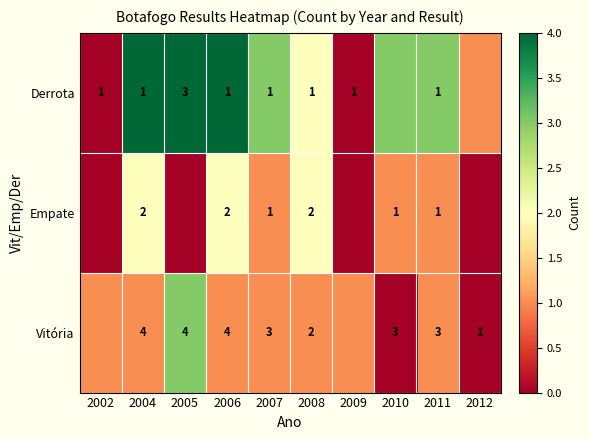

What is the sum of the Empate values at 2007 and 2004?

3